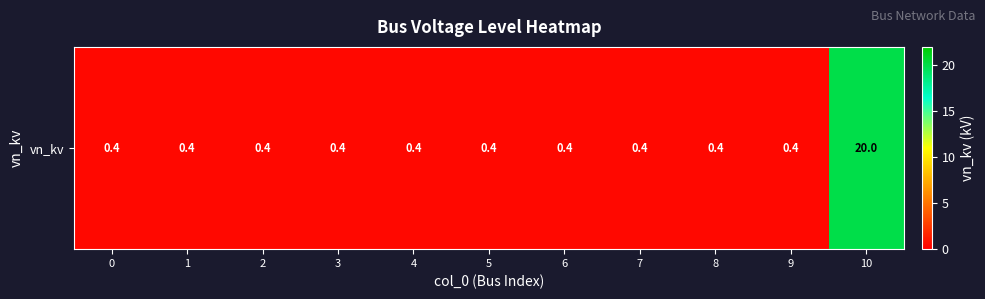

What is the maximum value shown in the chart?

20.0